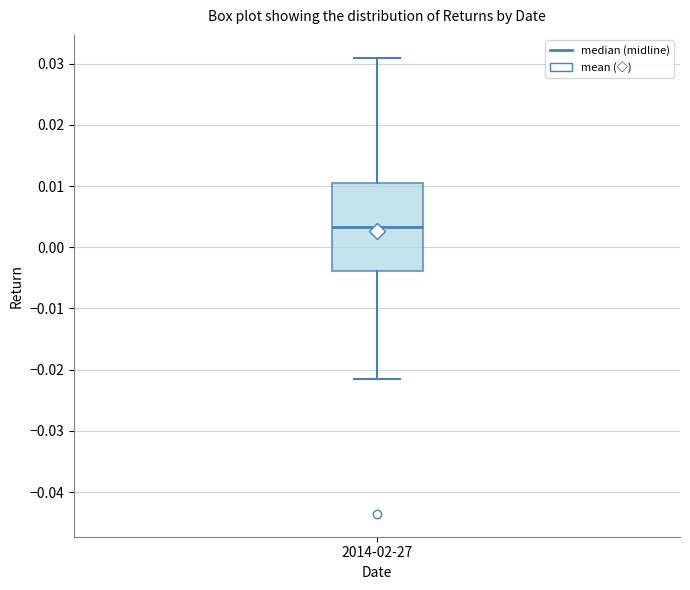

Transcribe this box plot: give where the median line is, the range the box spans, and where the two whiskers end, as read against the y-axis. The values are not printed on the chart, so give them approximately, as read against the axis.

median 0.003, box -0.004 to 0.010, whiskers -0.022 to 0.031